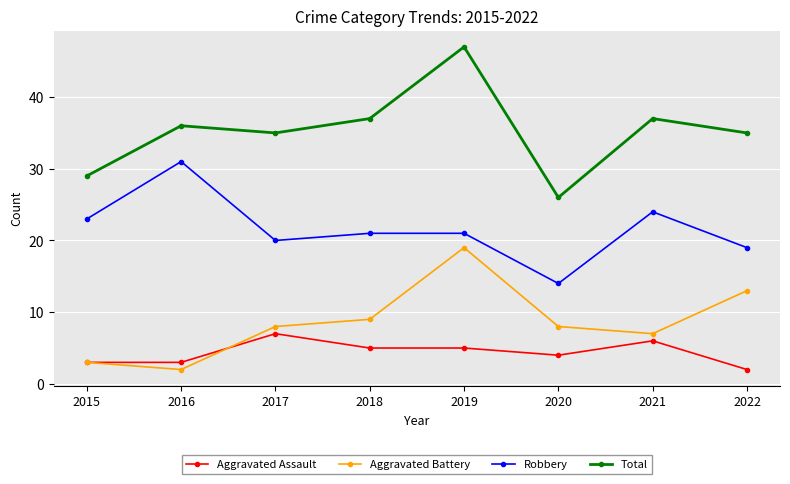

The value of Robbery at 2020 is 14. True or false?

True